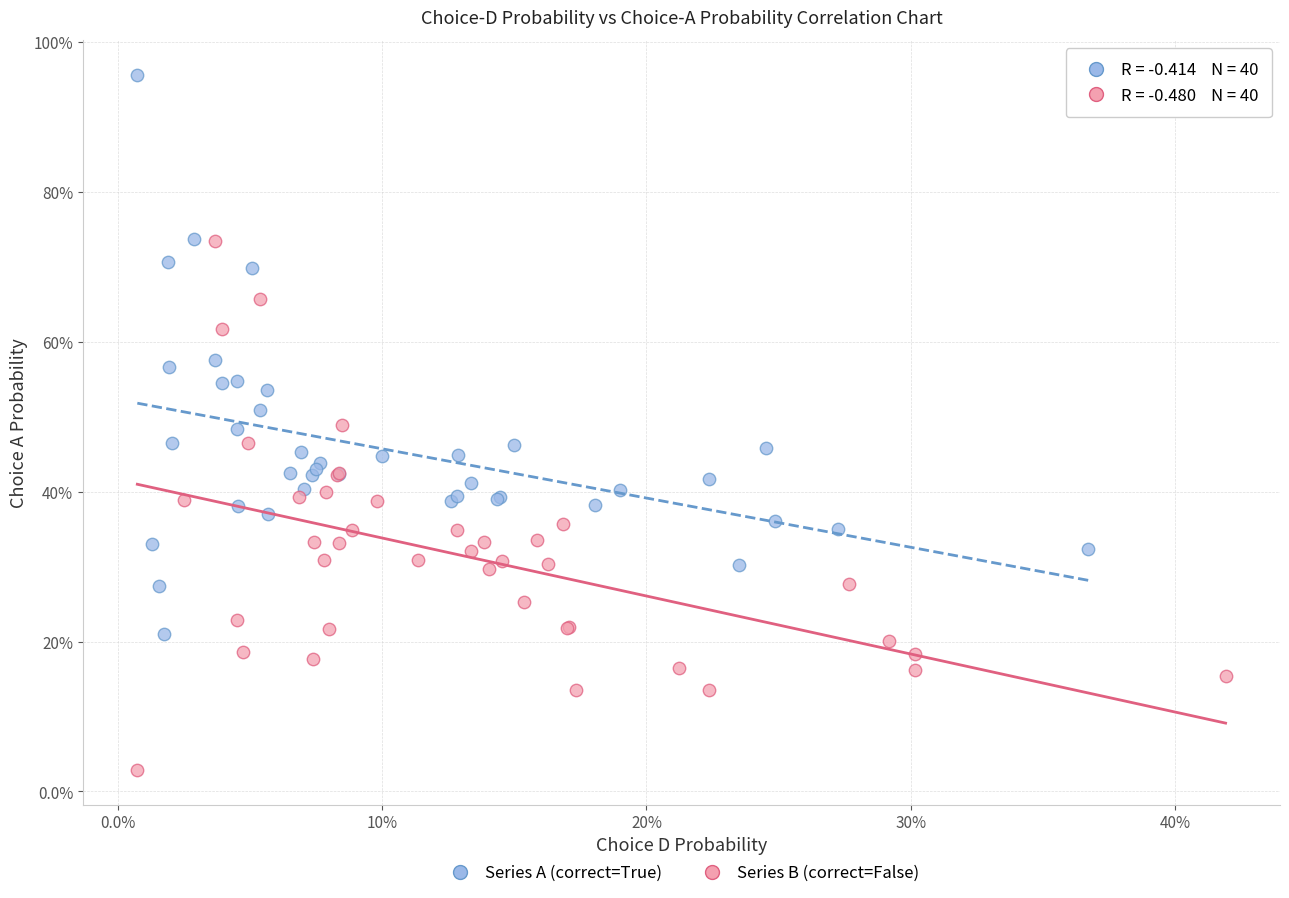

What are all the series names shown in the legend?

Series A (correct=True), Series B (correct=False)